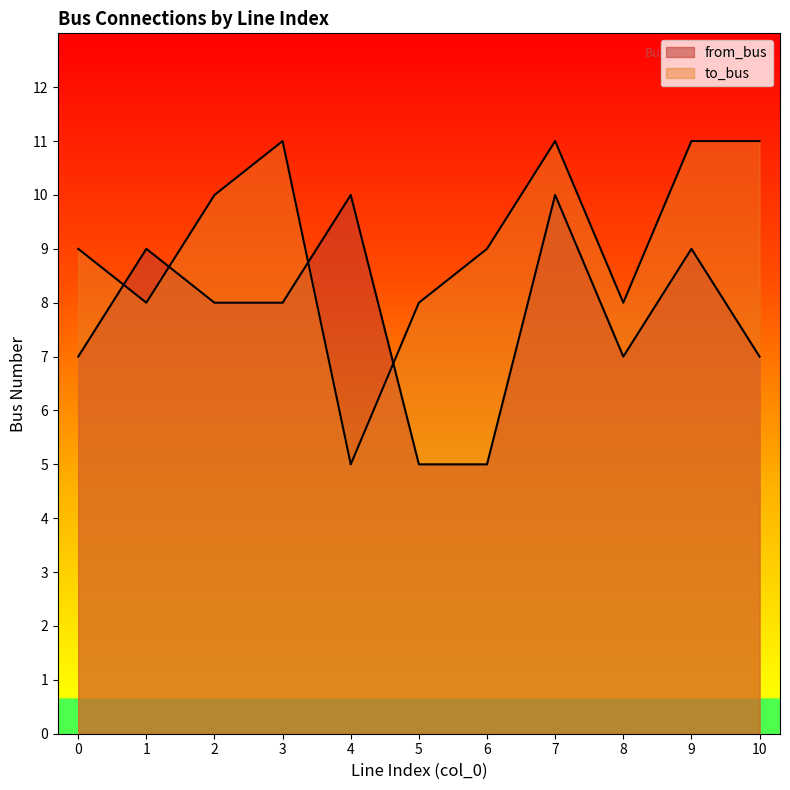

Is it true that to_bus equals 12 at 1?

False